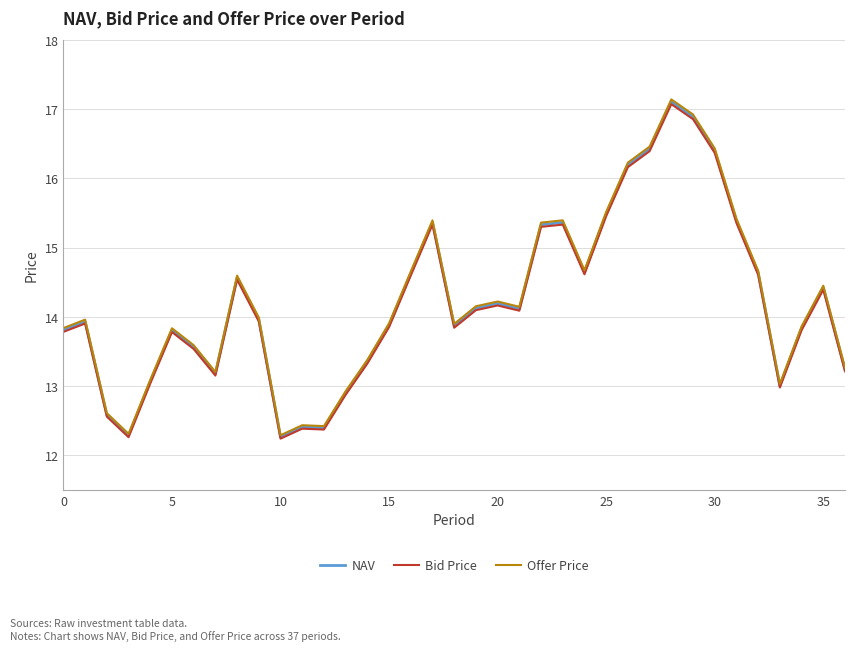

What is the minimum value for Bid Price?

12.2